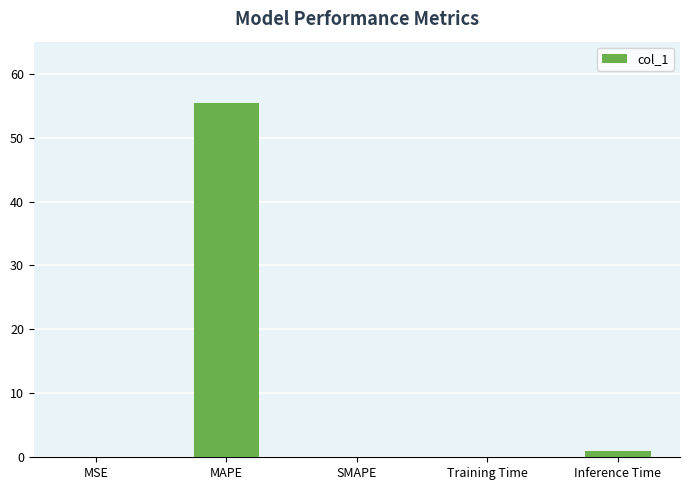

What value does the data have at Training Time?

0.1